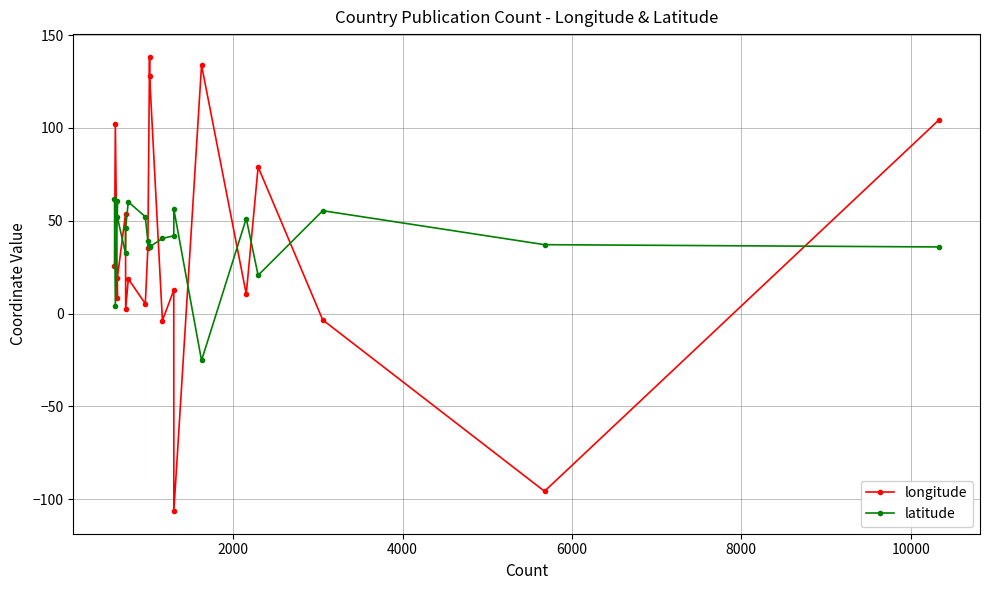

The value of longitude at 0 is 9.9. True or false?

False